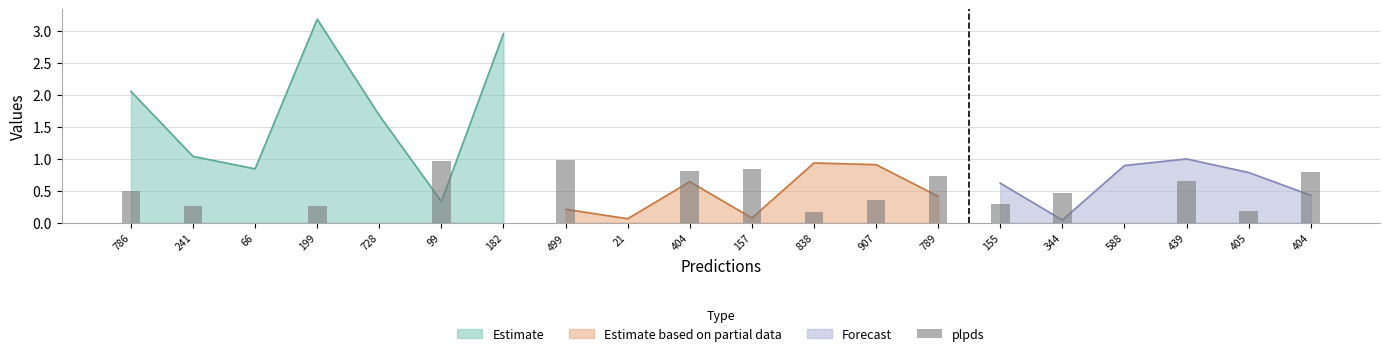

True or false: the data shows 0.8 at 404.

True